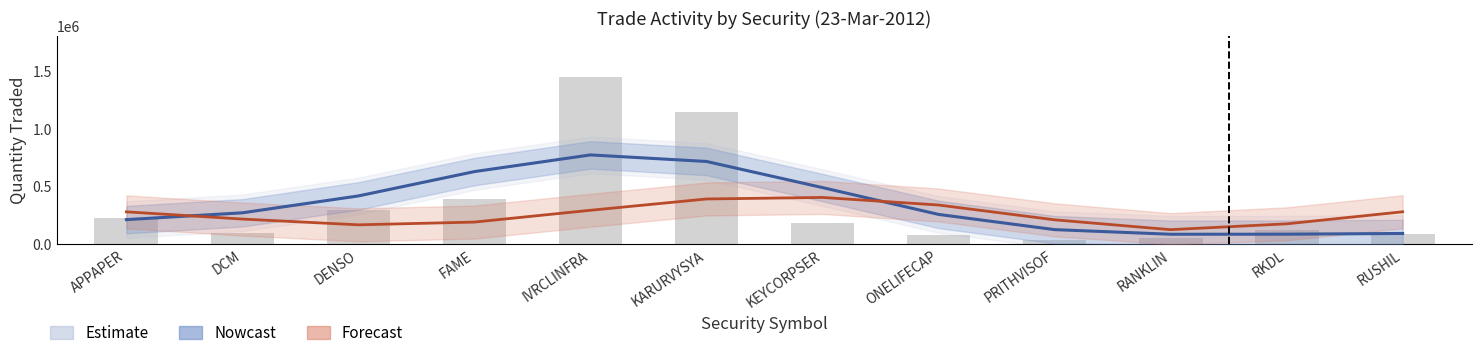

What is the total value across all series at KARURVYSYA?

1112822.1